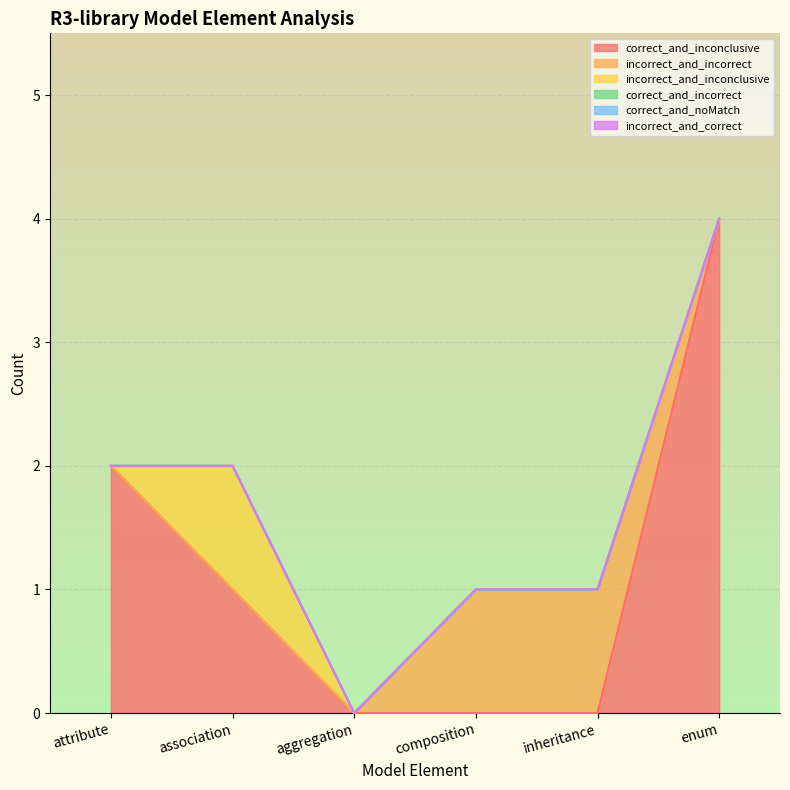

What value does the correct_and_inconclusive series have at association?

1